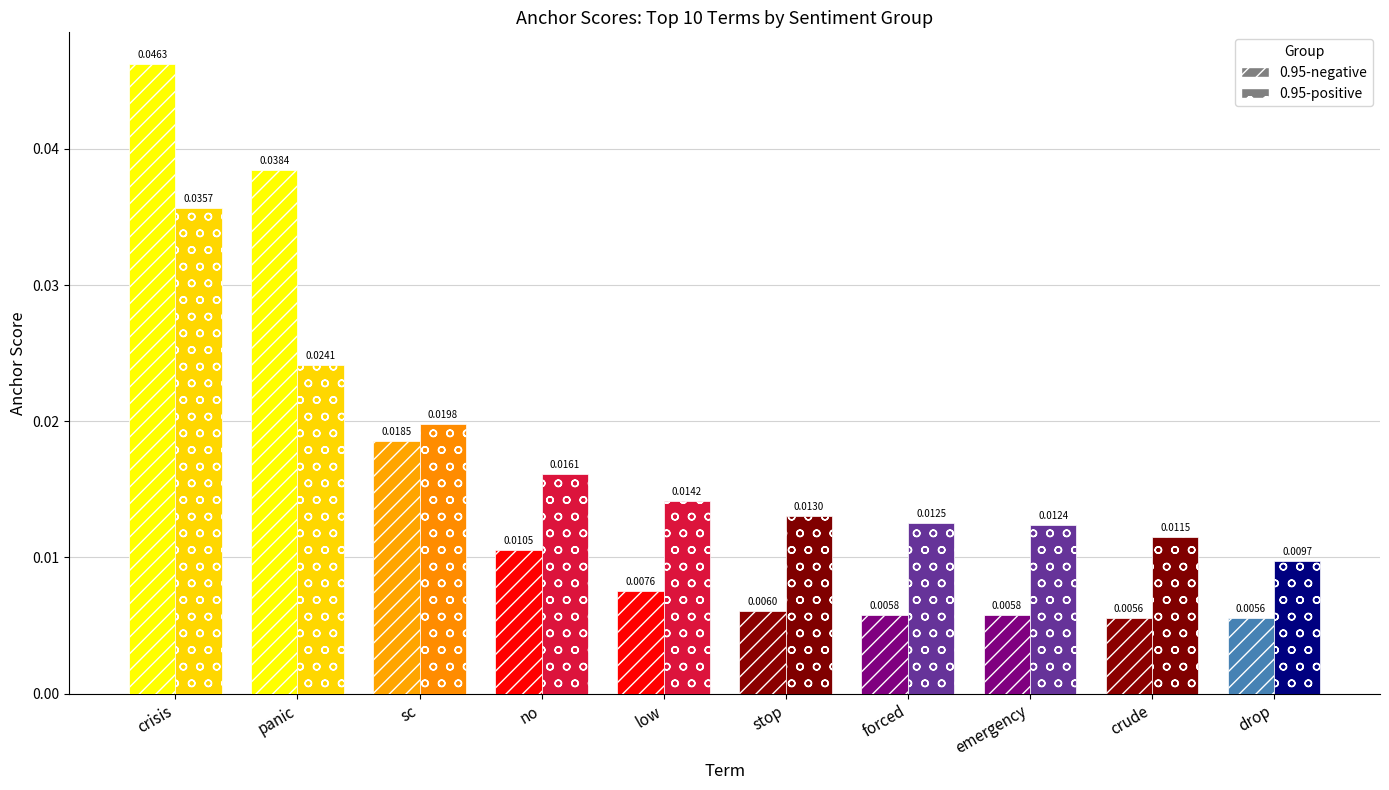

At which category does the chart reach its peak across all series?

crisis